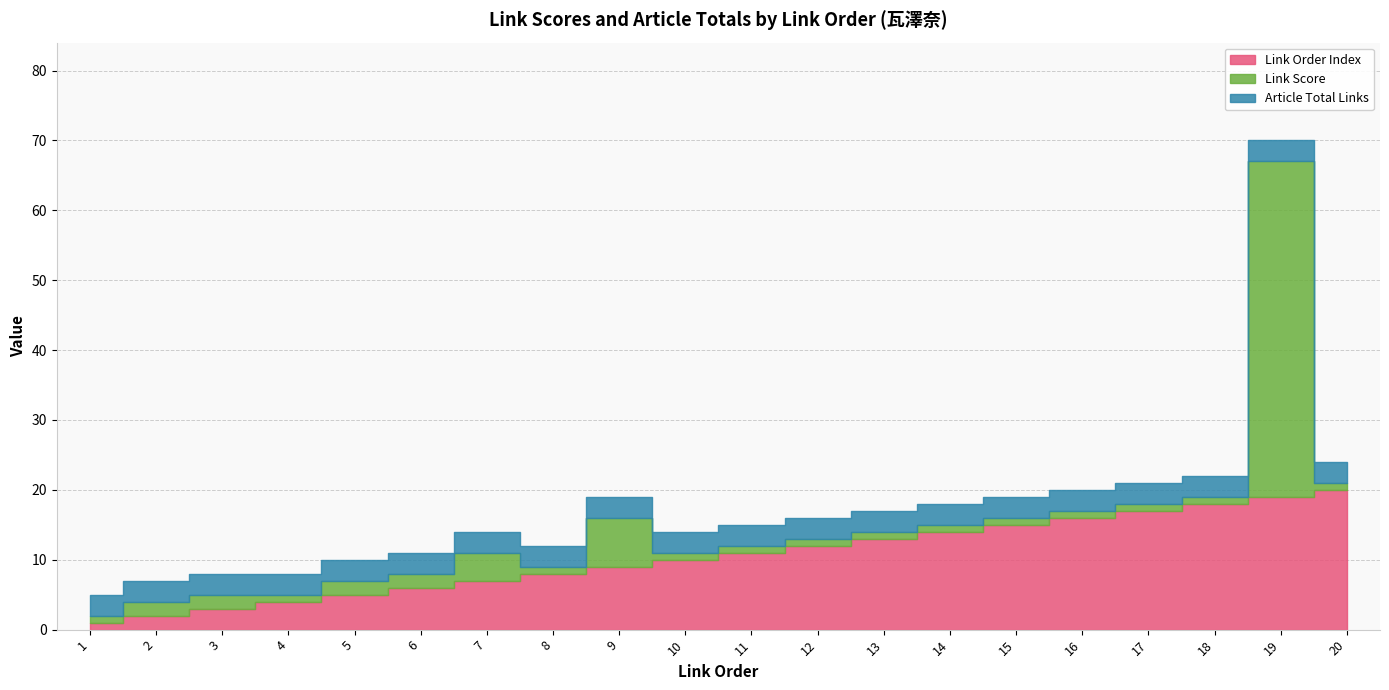

Reading right to left, list all the values displayed in this chart.

link_order: 20=20	19=19	18=18	17=17	16=16	15=15	14=14	13=13	12=12	11=11	10=10	9=9	8=8	7=7	6=6	5=5	4=4	3=3	2=2	1=1
link_score: 20=1	19=48	18=1	17=1	16=1	15=1	14=1	13=1	12=1	11=1	10=1	9=7	8=1	7=4	6=2	5=2	4=1	3=2	2=2	1=1
article_total_links: 20=3	19=3	18=3	17=3	16=3	15=3	14=3	13=3	12=3	11=3	10=3	9=3	8=3	7=3	6=3	5=3	4=3	3=3	2=3	1=3